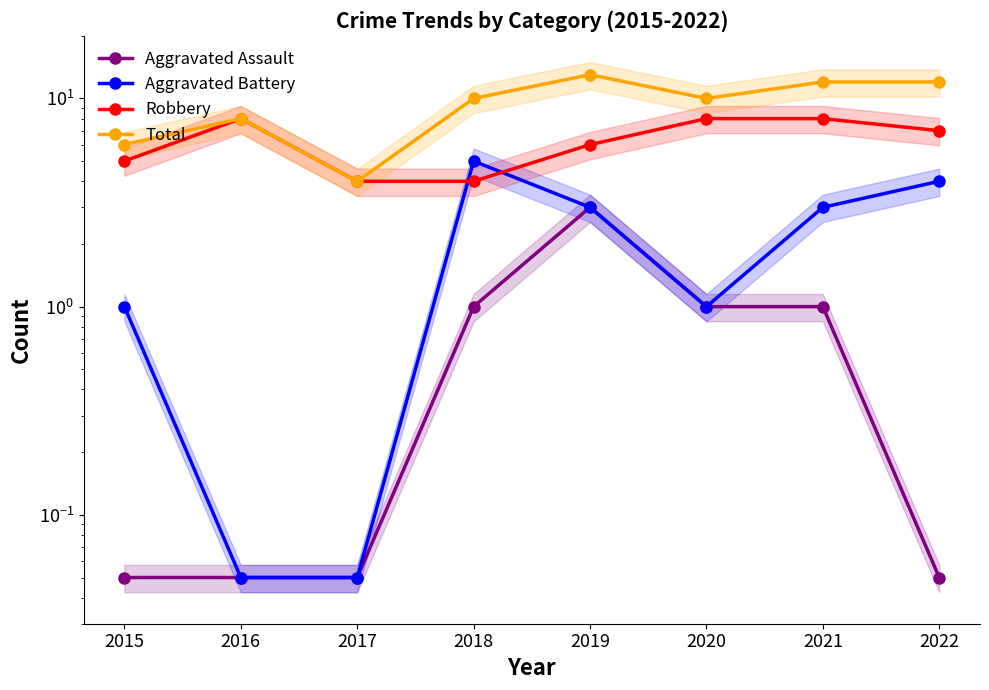

Where is the first local maximum for Aggravated Assault?

2019